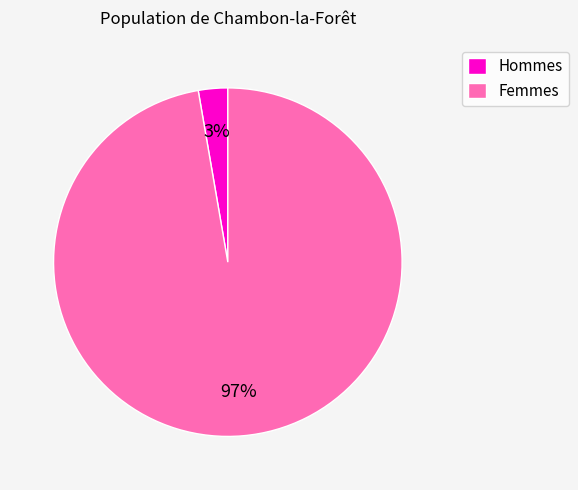

The Hommes slice represents 15% of the pie. True or false?

False